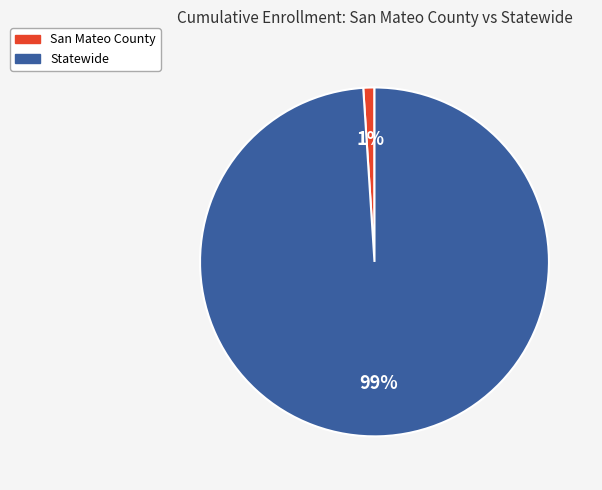

Is the sum of Statewide and San Mateo County greater than half?

Yes